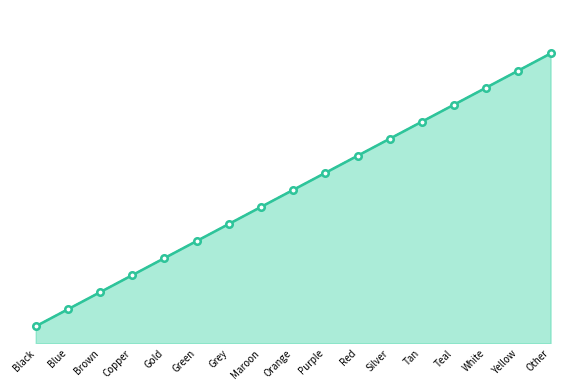

True or false: Interior Id and Exterior Id cross at least once.

False